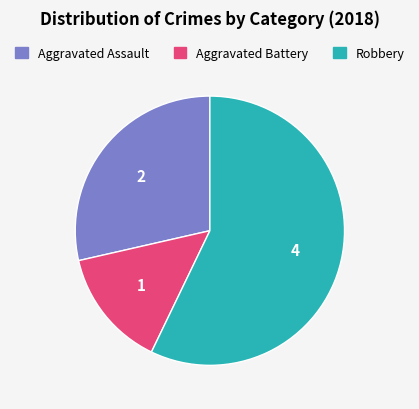

How many segments does this pie chart have?

3